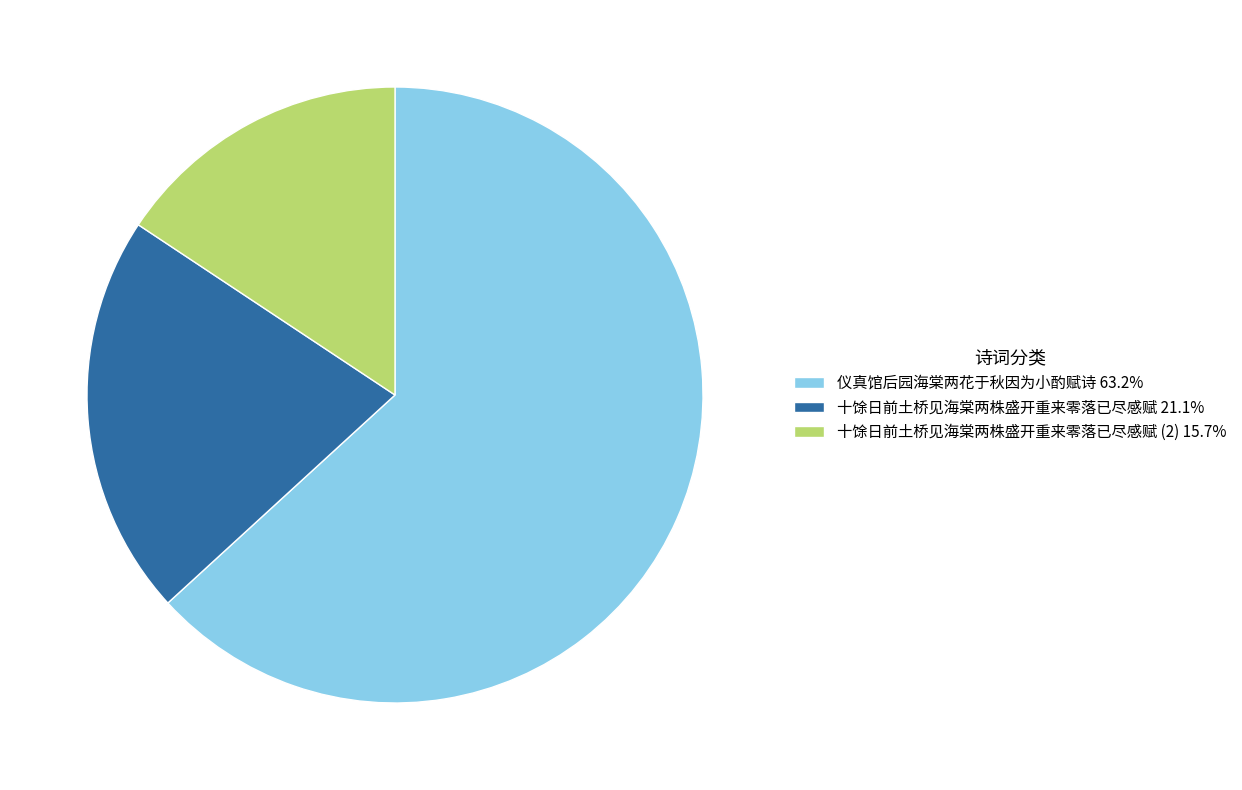

Is there any slice that represents more than half of the pie?

Yes